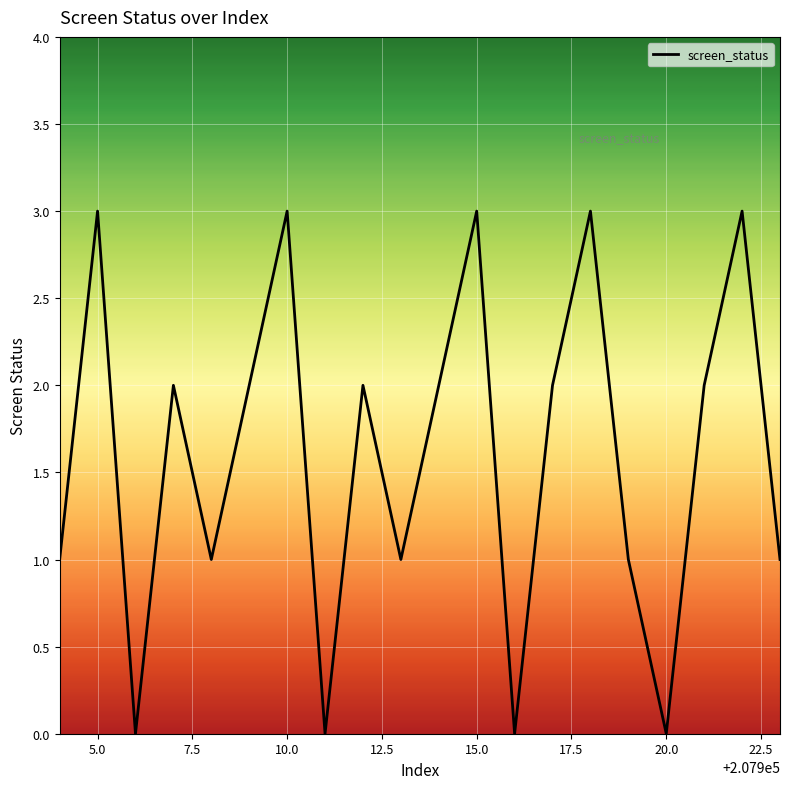

Reading left to right, what are all the values shown in this chart?

1	3	0	2	1	2	3	0	2	1	2	3	0	2	3	1	0	2	3	1